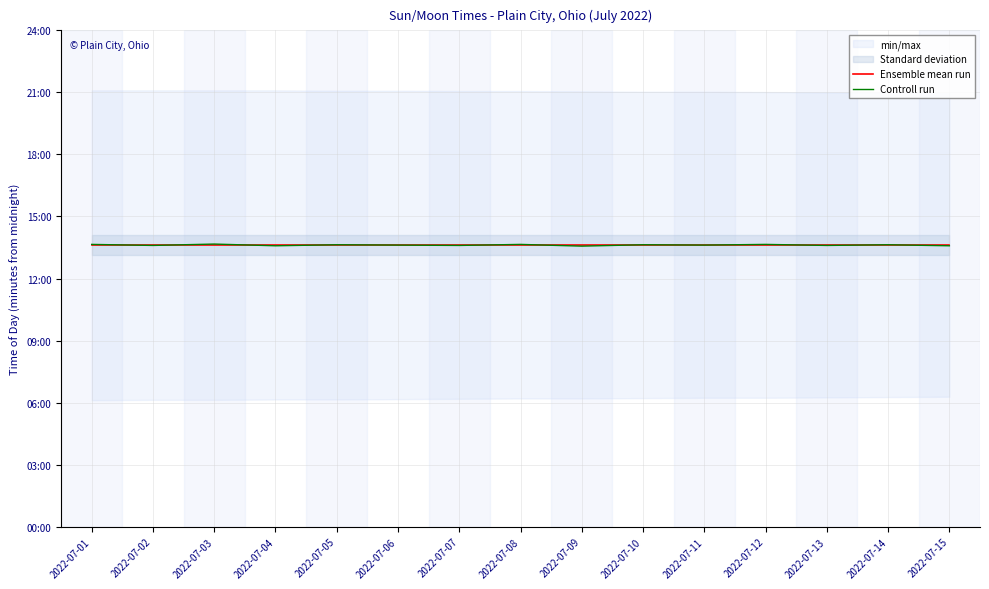

How many times do Ensemble mean run and Controll run cross each other?

10